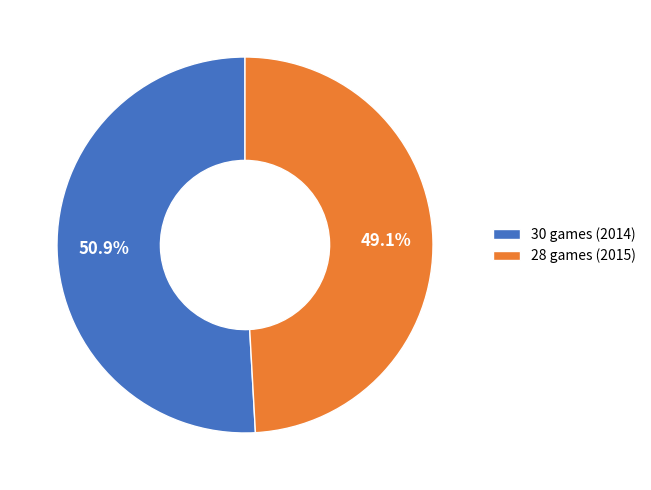

What is the ratio of the value at 30 games (2014) to the value at 28 games (2015)?

1.0